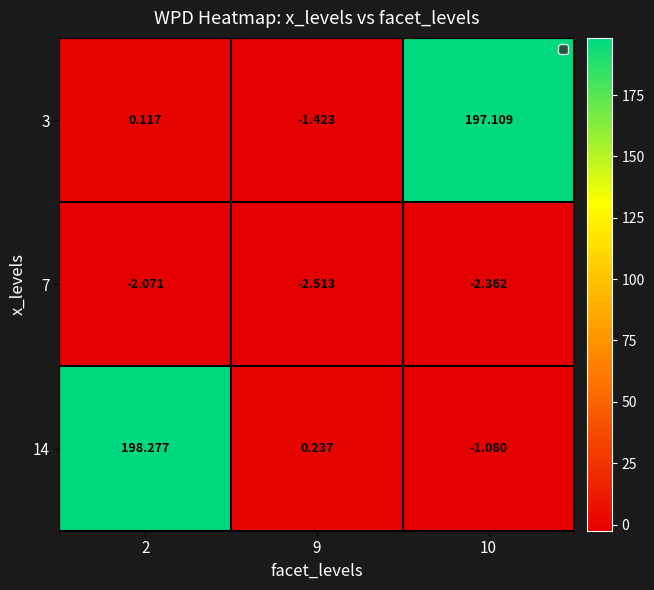

At 2, list the series in order from largest to smallest.

14, 3, 7